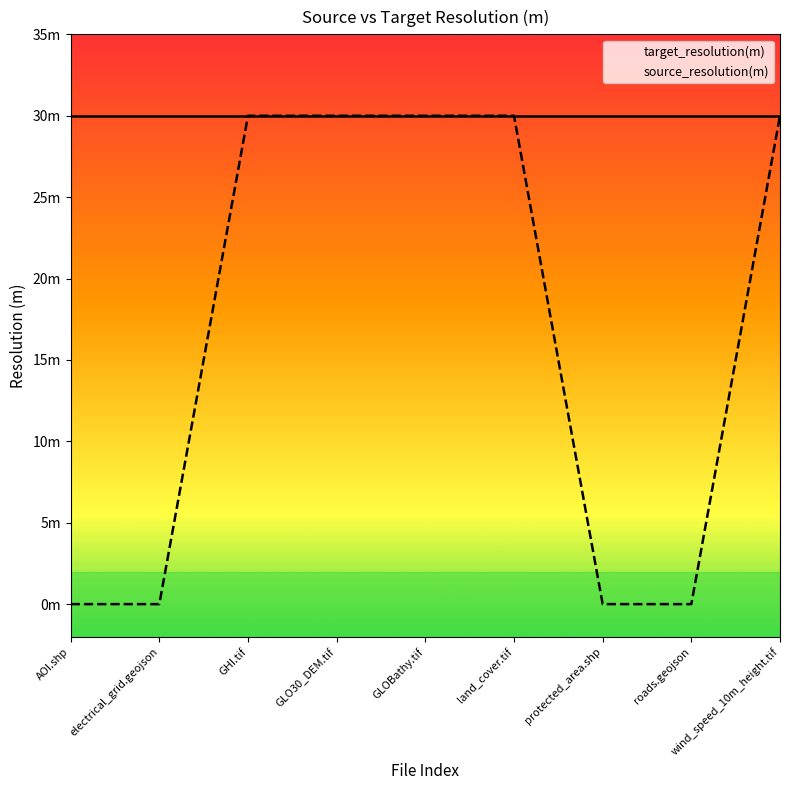

At which category is the sum across all series the highest?

GHI.tif